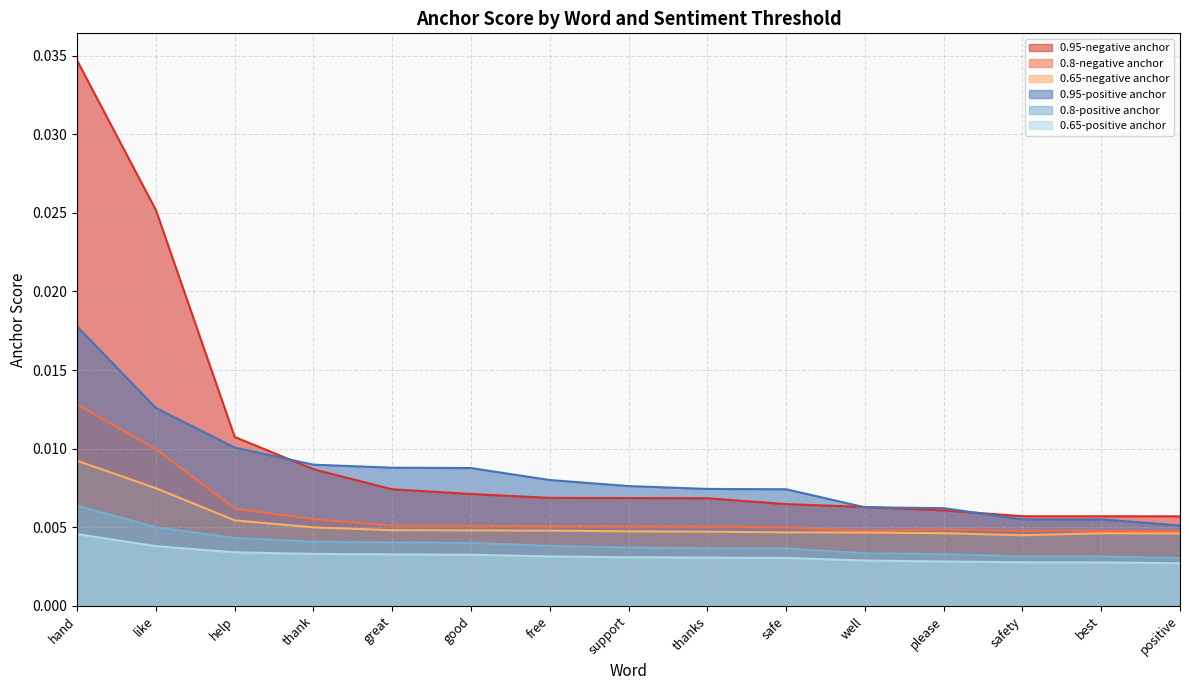

What is the label of the 10th point from the left?

safe